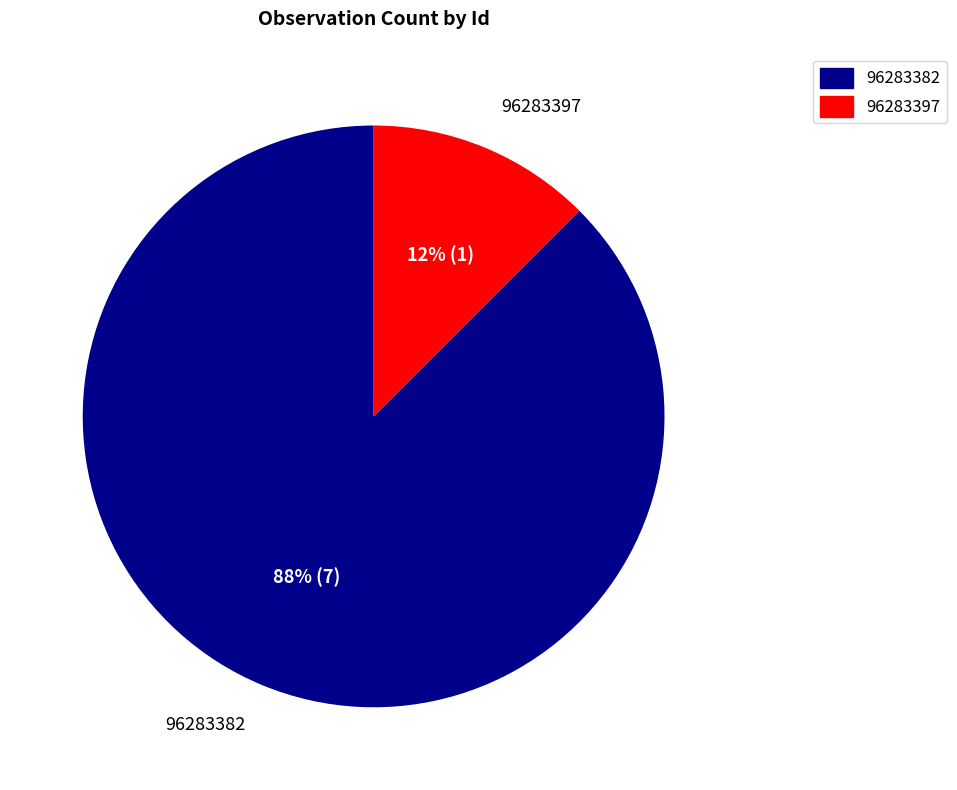

Combined, do 96283397 and 96283382 account for over 50%?

Yes